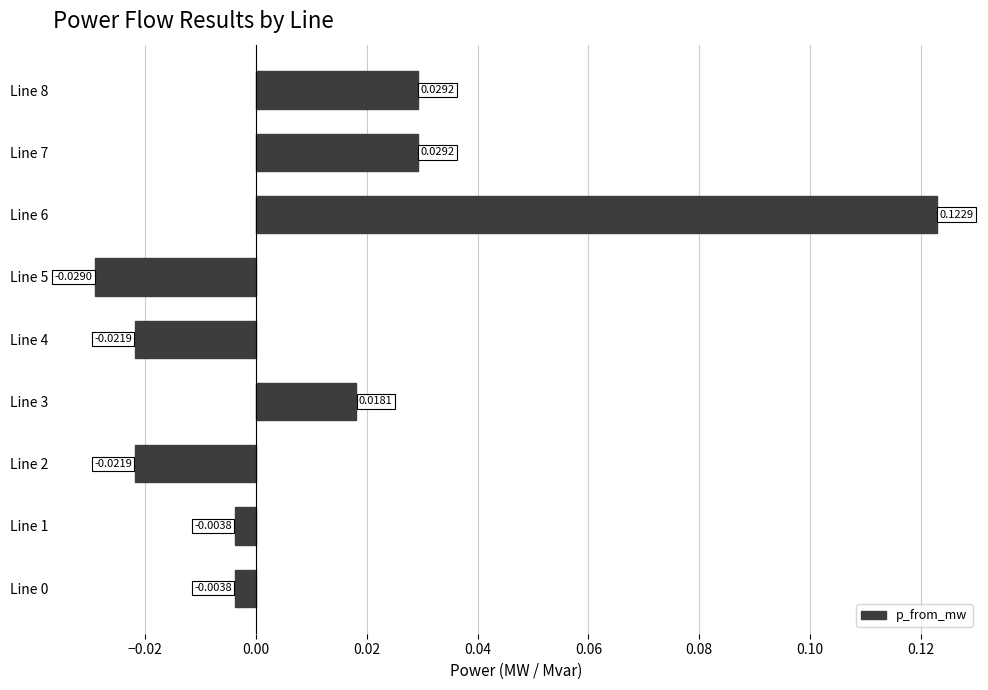

Between Line 5 and Line 1, which is larger?

Line 1